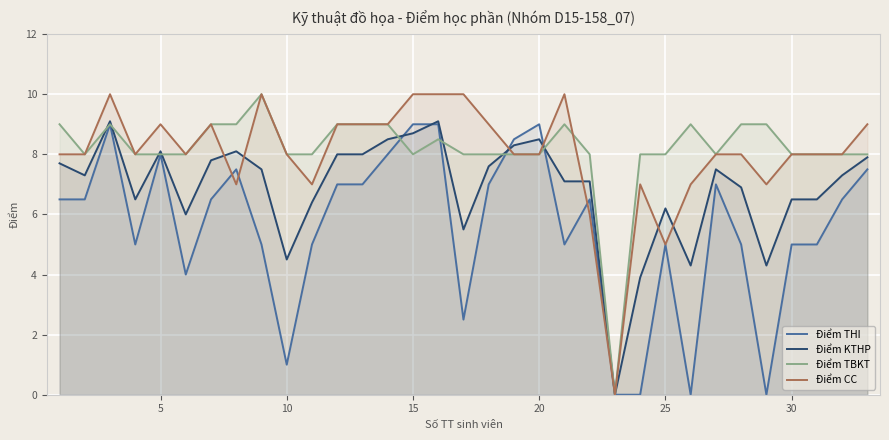

What are all the series names shown in the legend?

Điểm THI, Điểm KTHP, Điểm TBKT, Điểm CC